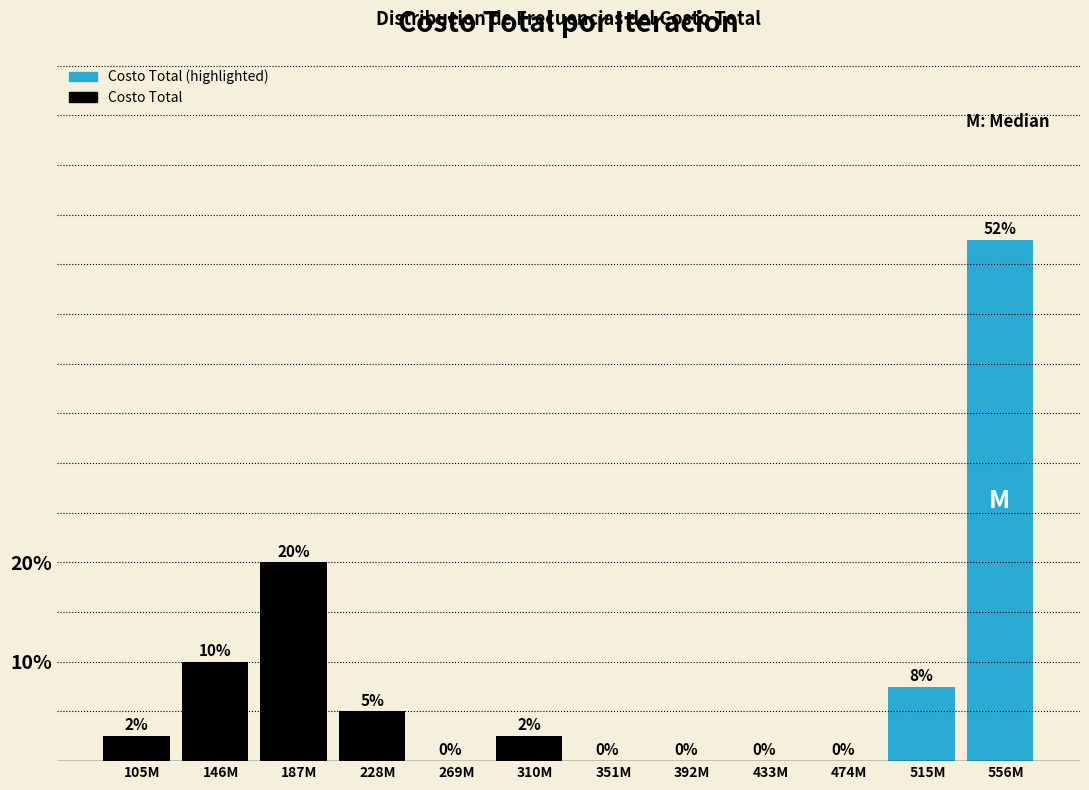

True or false: the data shows 17.6 at 351M.

False